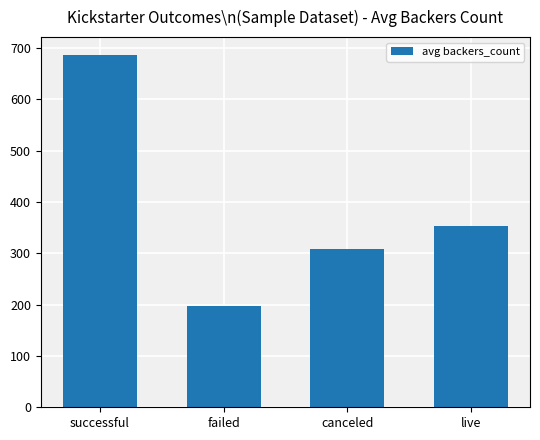

Approximately how many times larger is the value at failed compared to live?

0.6